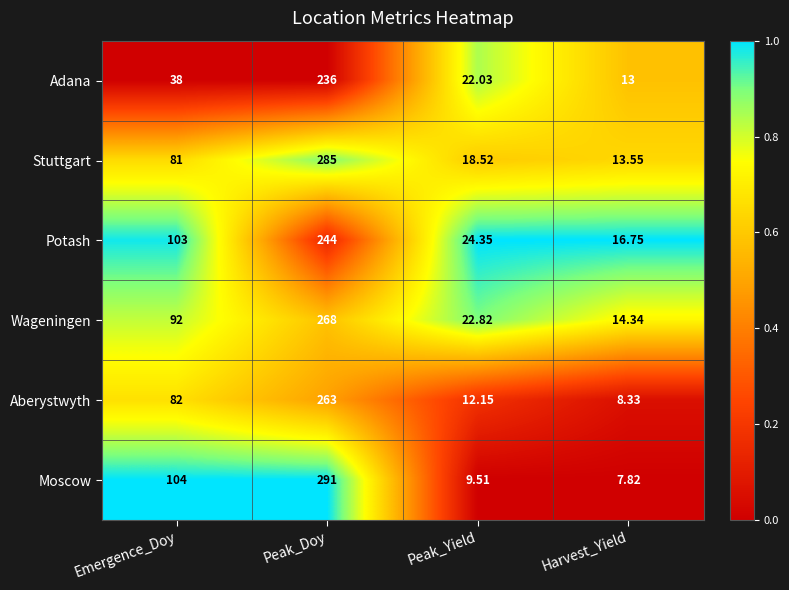

Which series has the largest range (max minus min)?

Moscow